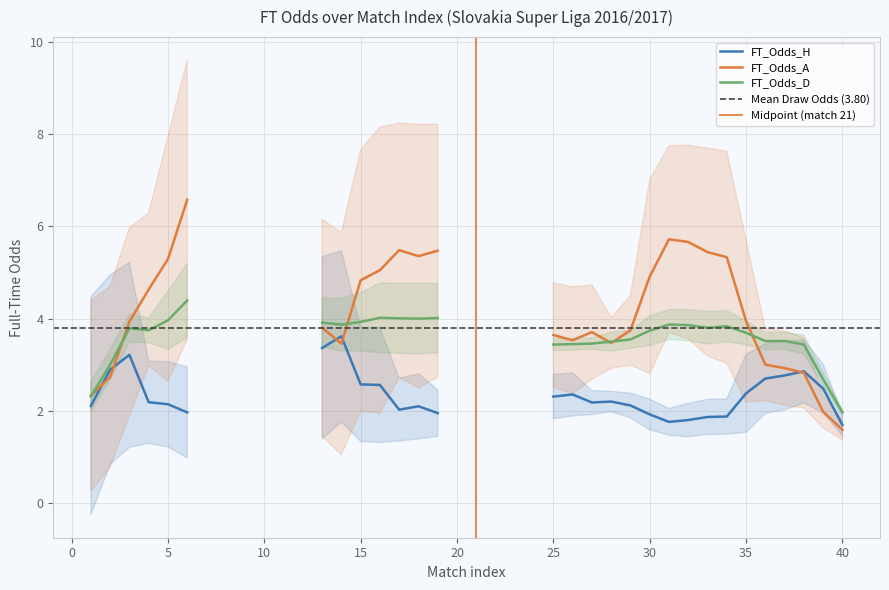

Between 16 and 22, which is larger?

16